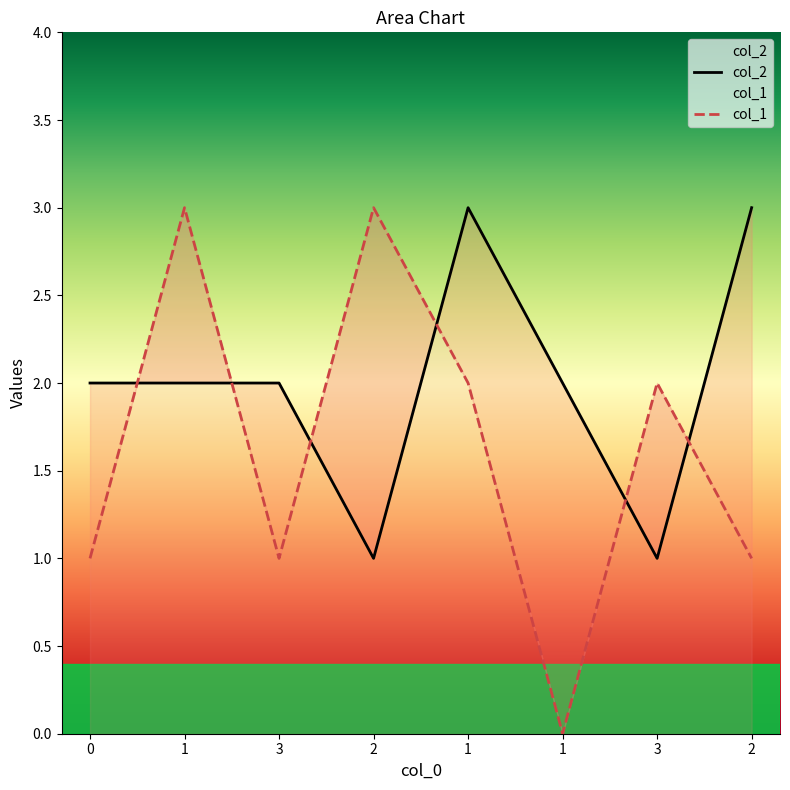

How many lines are shown in the chart?

2